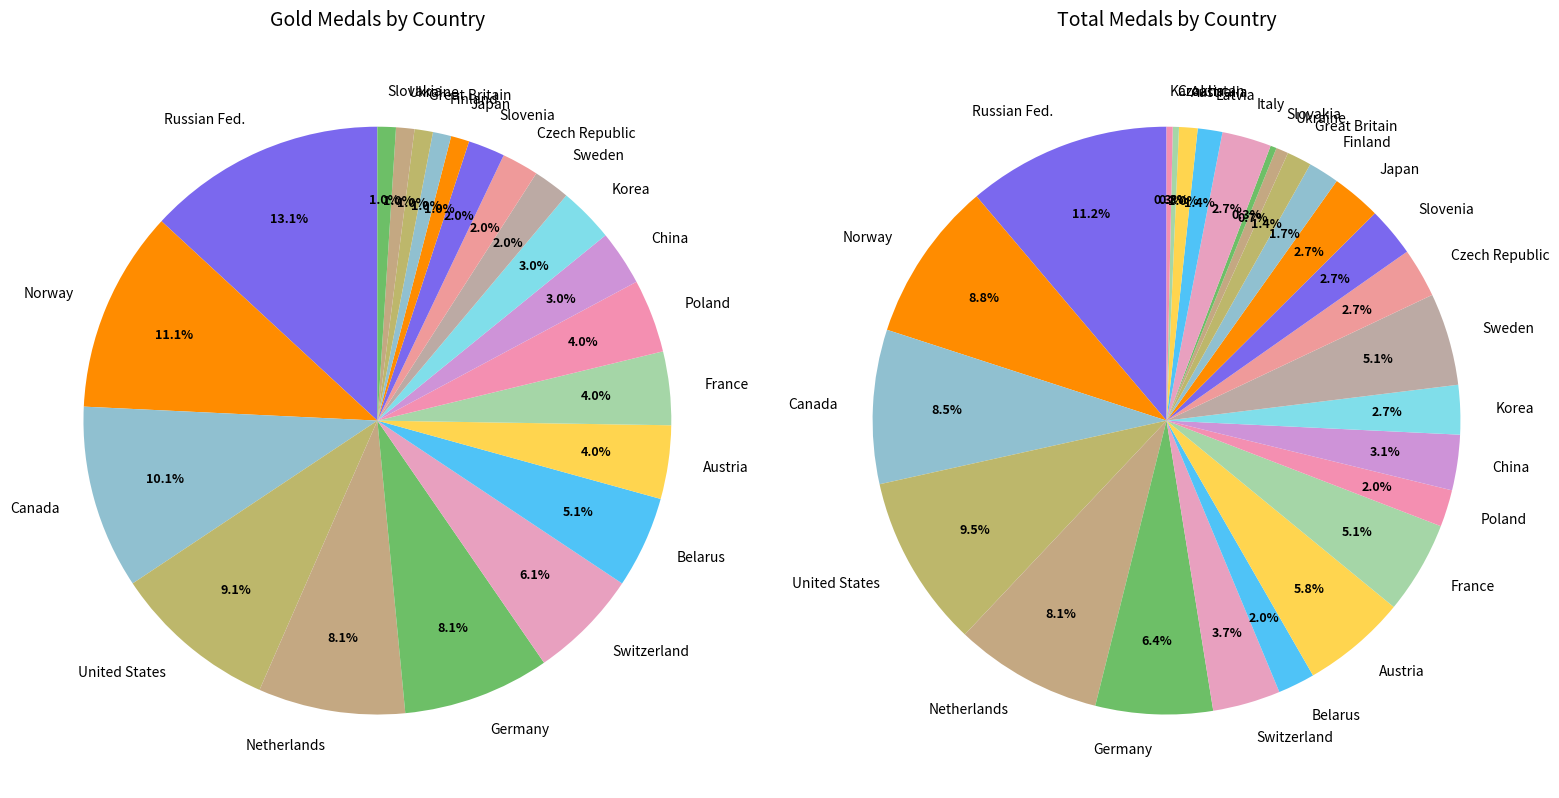

Does any single category account for the majority?

No